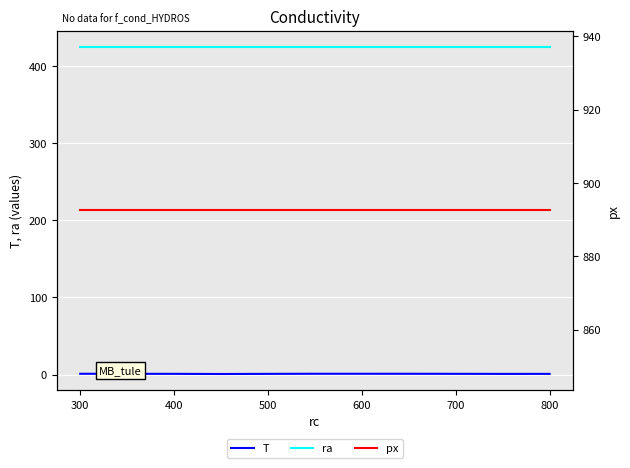

How many lines are shown in the chart?

3